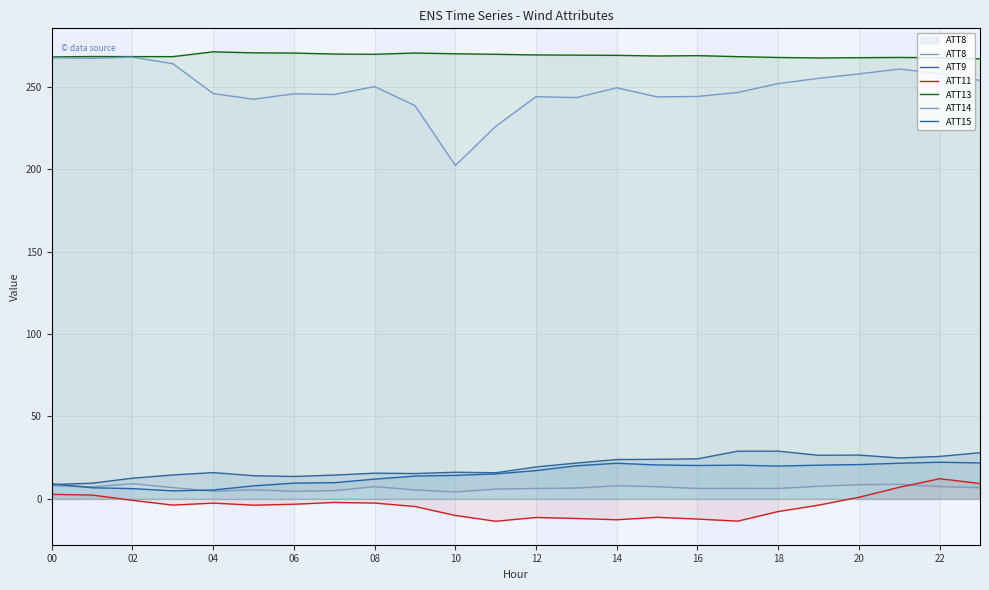

How many data points in ATT11 are less than -3?

14